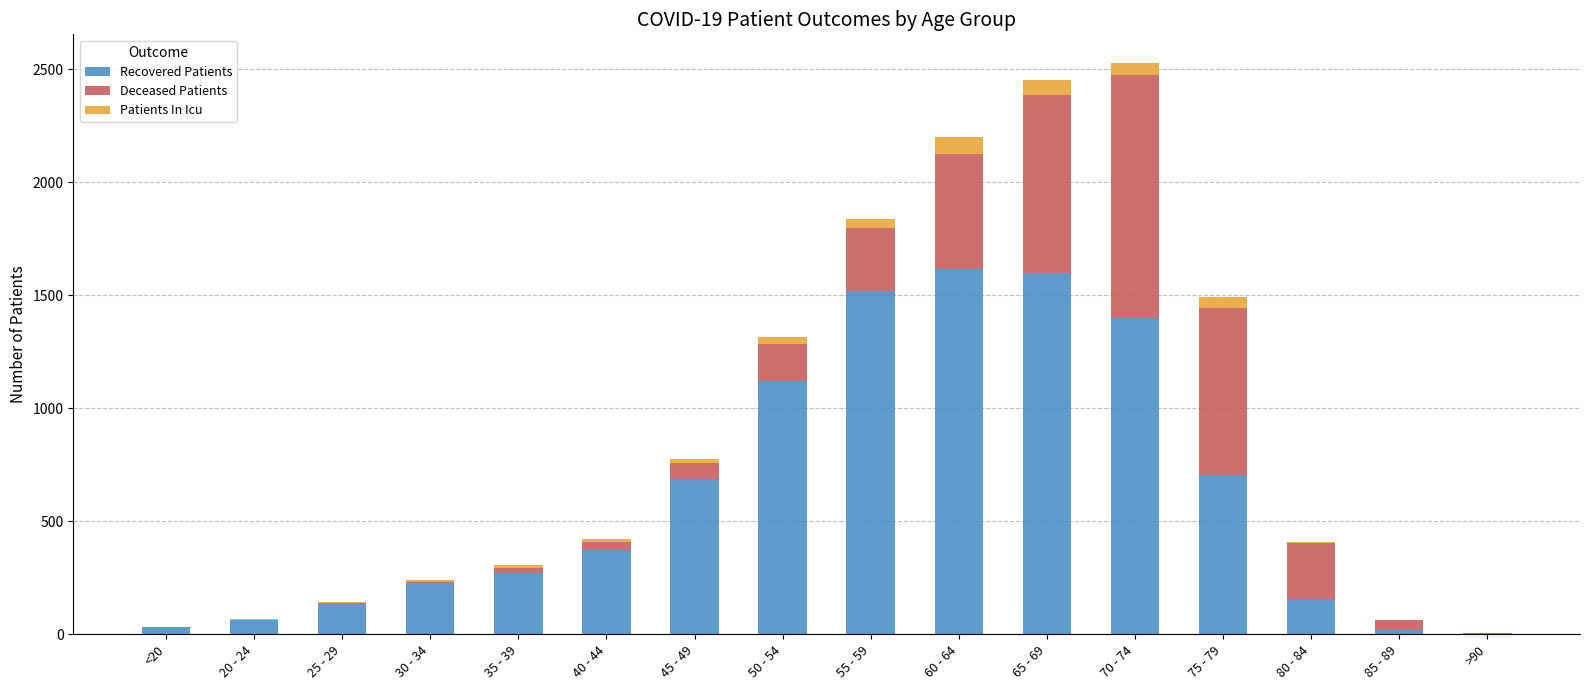

What are all the series names shown in the legend?

Recovered Patients, Deceased Patients, Patients In Icu